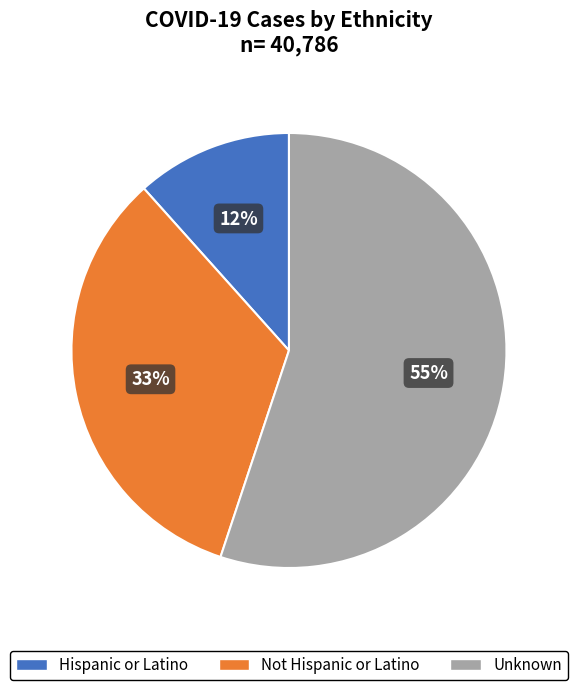

To the nearest percent, what portion does Not Hispanic or Latino represent?

33%